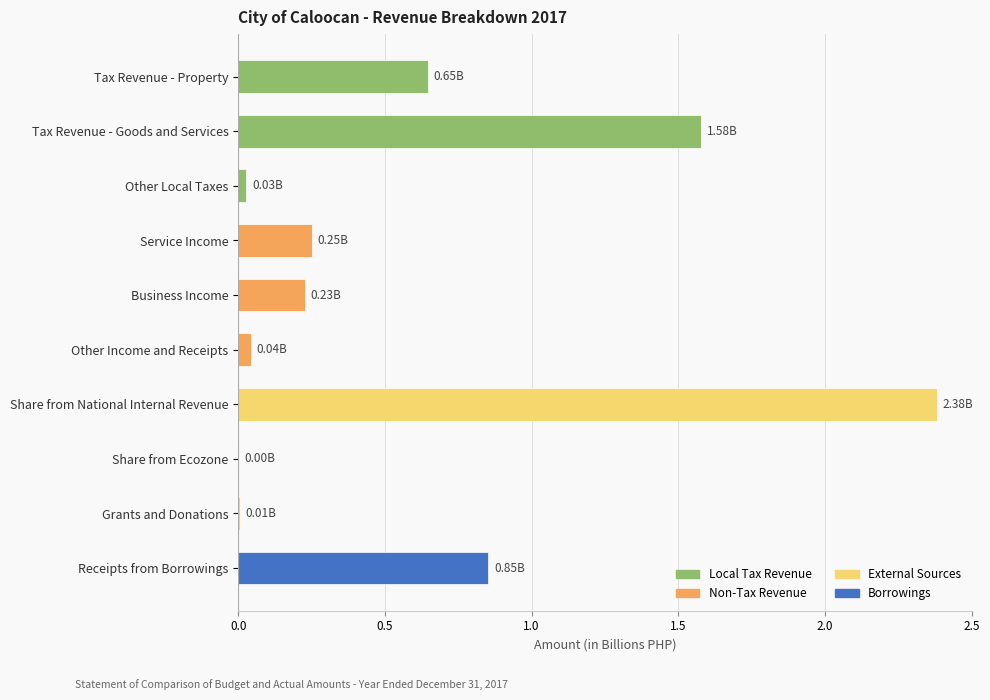

Which label corresponds to the largest value in the chart?

Share from National Internal Revenue